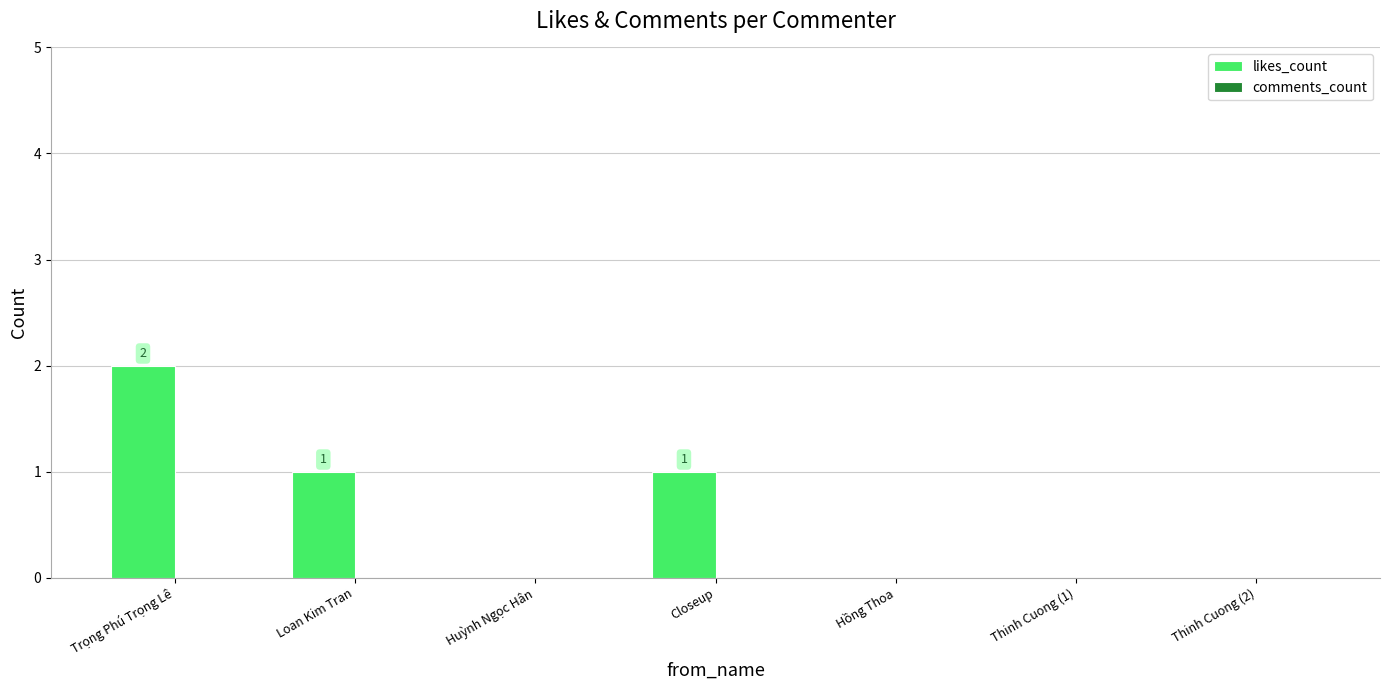

Reading left to right, list all the values displayed in this chart.

Trọng Phú Trọng Lê=2	Loan Kim Tran=1	Huỳnh Ngọc Hân=0	Closeup=1	Hồng Thoa=0	Thinh Cuong (1)=0	Thinh Cuong (2)=0